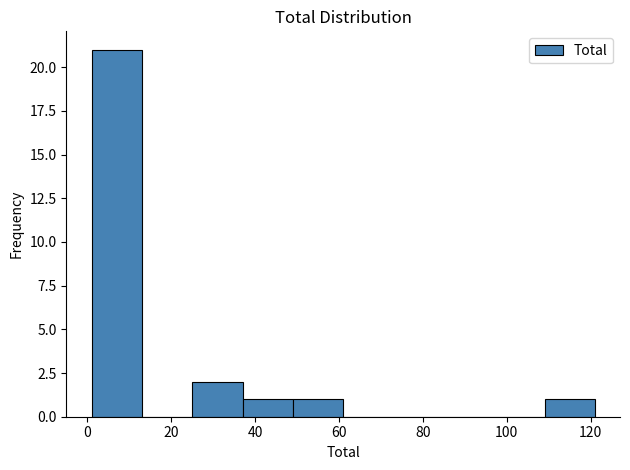

Over which range of the x-axis is the bar tallest?

1 to 13